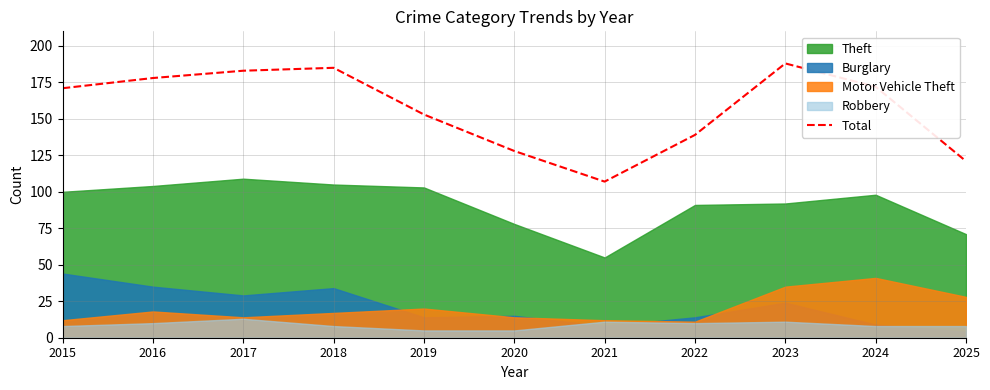

How many interior local valleys (lower than both neighbors) does the data have?

1